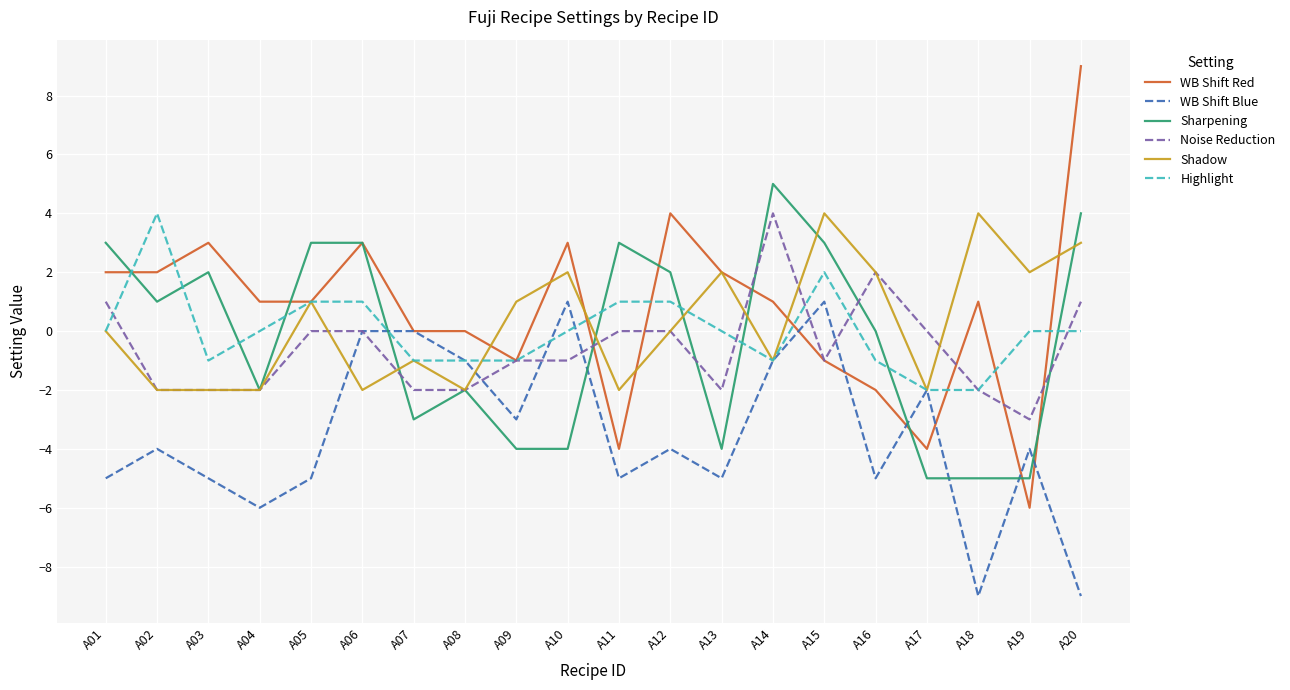

How many Shadow values are between -2 and 2?

17